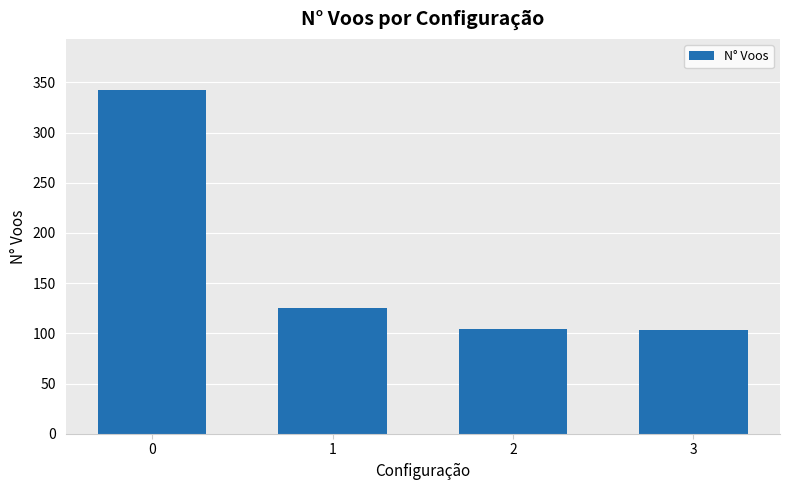

What is the maximum value shown in the chart?

342